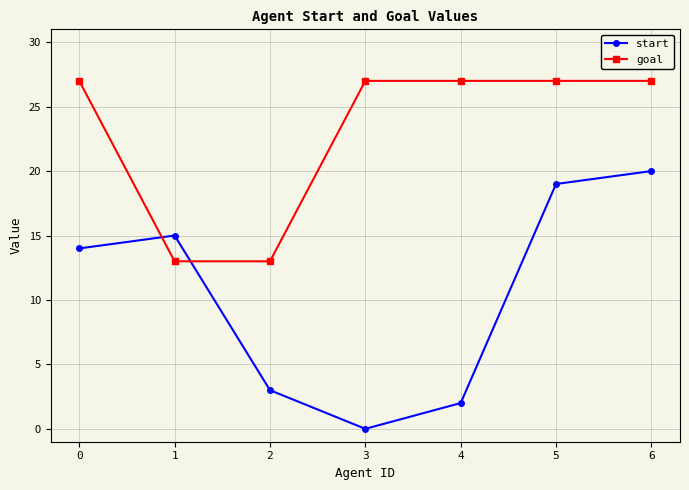

Between which two adjacent categories do goal and start first intersect?

0 and 1